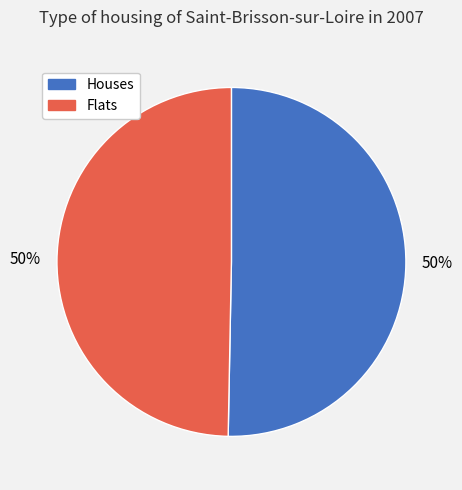

Approximately how many times larger is the value at Flats compared to Houses?

1.0